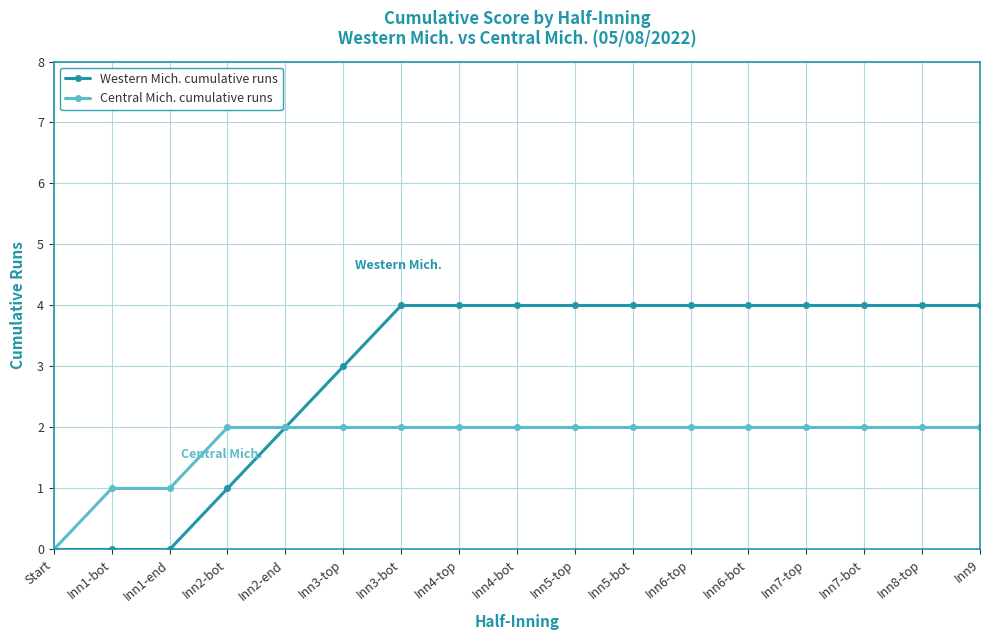

Which series has the widest spread of values?

Western Mich. cumulative runs